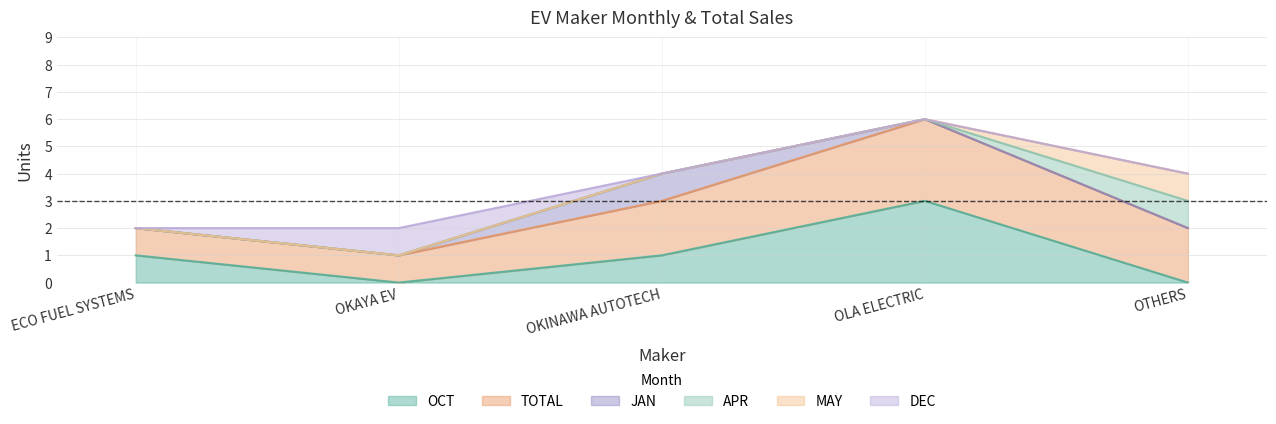

True or false: OCT has more than 1 interior local peaks.

False